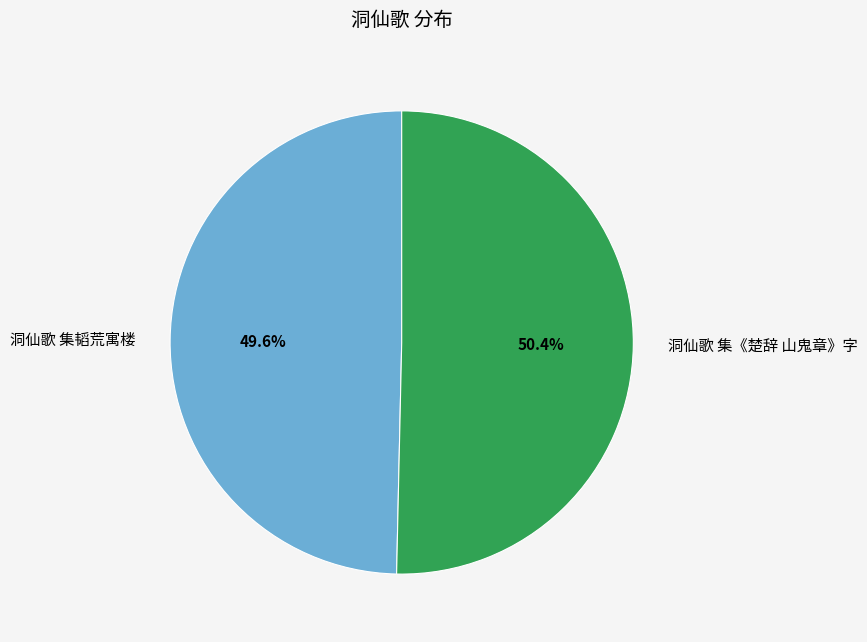

Which category has the biggest portion of the pie?

洞仙歌 集《楚辞 山鬼章》字